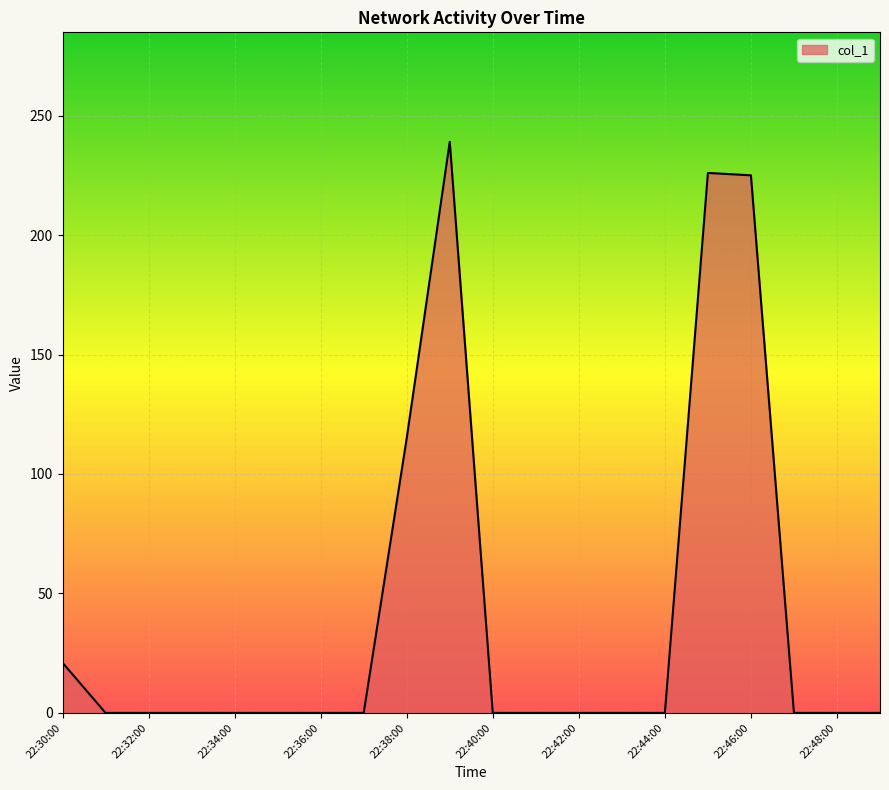

What is the greatest value displayed?

239